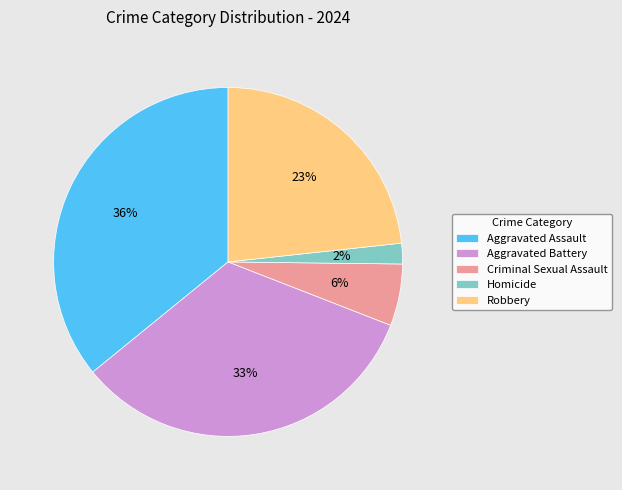

Which slice is the smallest?

Homicide